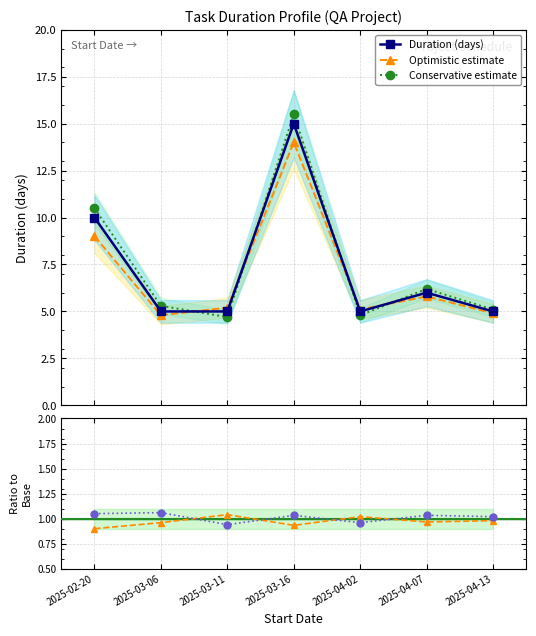

What position from the left is 2025-04-07?

6